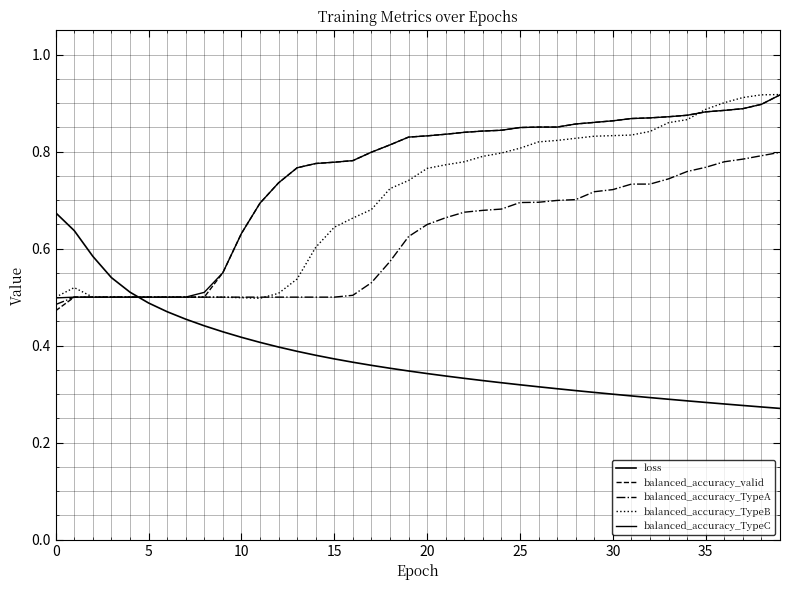

Does the chart have visible grid lines?

Yes